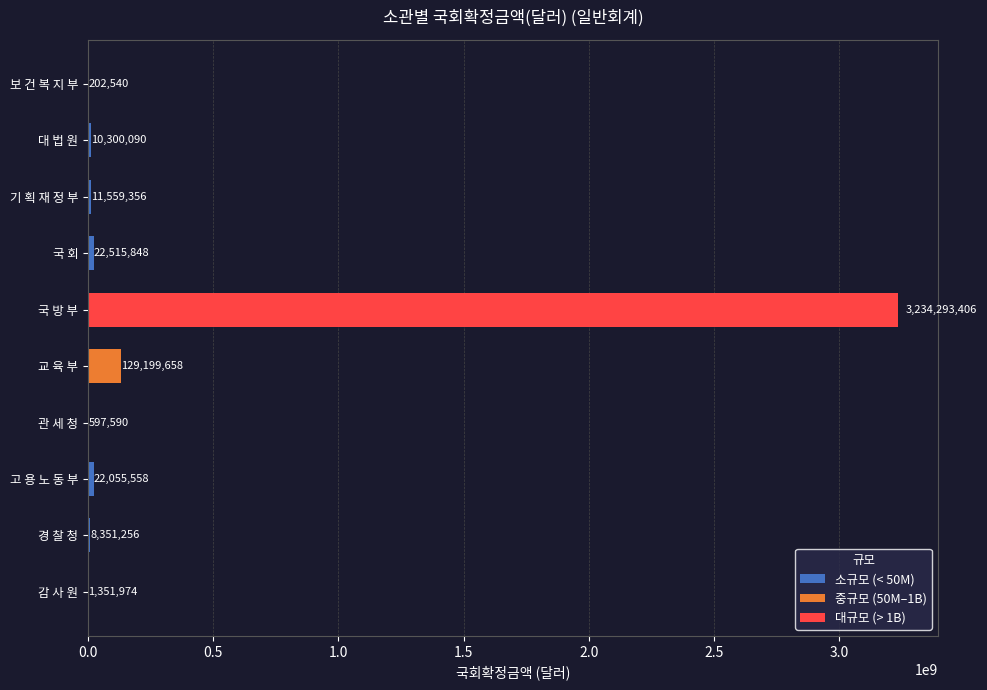

Reading top to bottom, list all the values displayed in this chart.

보 건 복 지 부=202540	대 법 원=10300090	기 획 재 정 부=11559356	국 회=22515848	국 방 부=3234293406	교 육 부=129199658	관 세 청=597590	고 용 노 동 부=22055558	경 찰 청=8351256	감 사 원=1351974